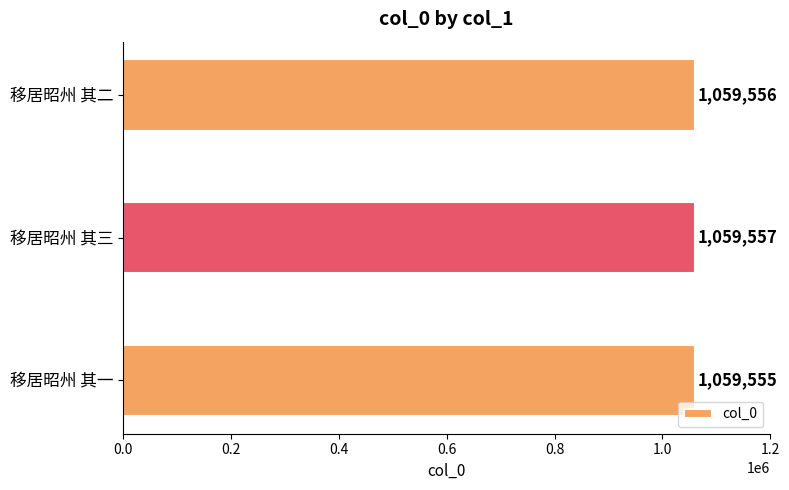

Is it true that the value at 移居昭州 其一 is 1470009?

False